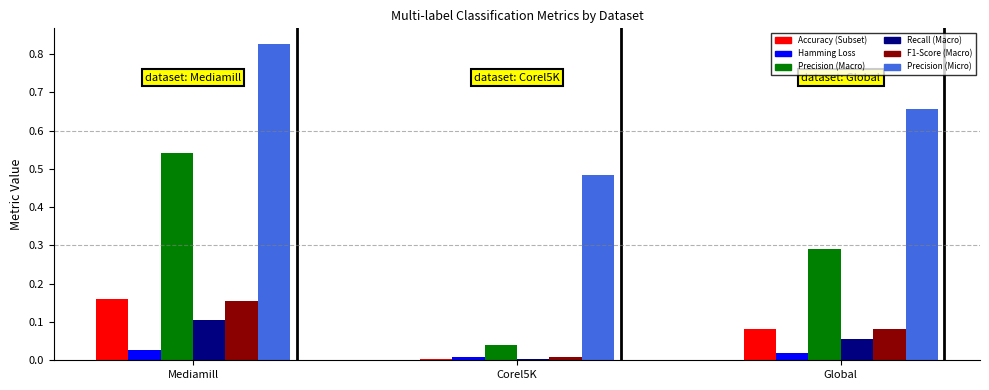

What is the label of the 3rd bar from the left?

Global